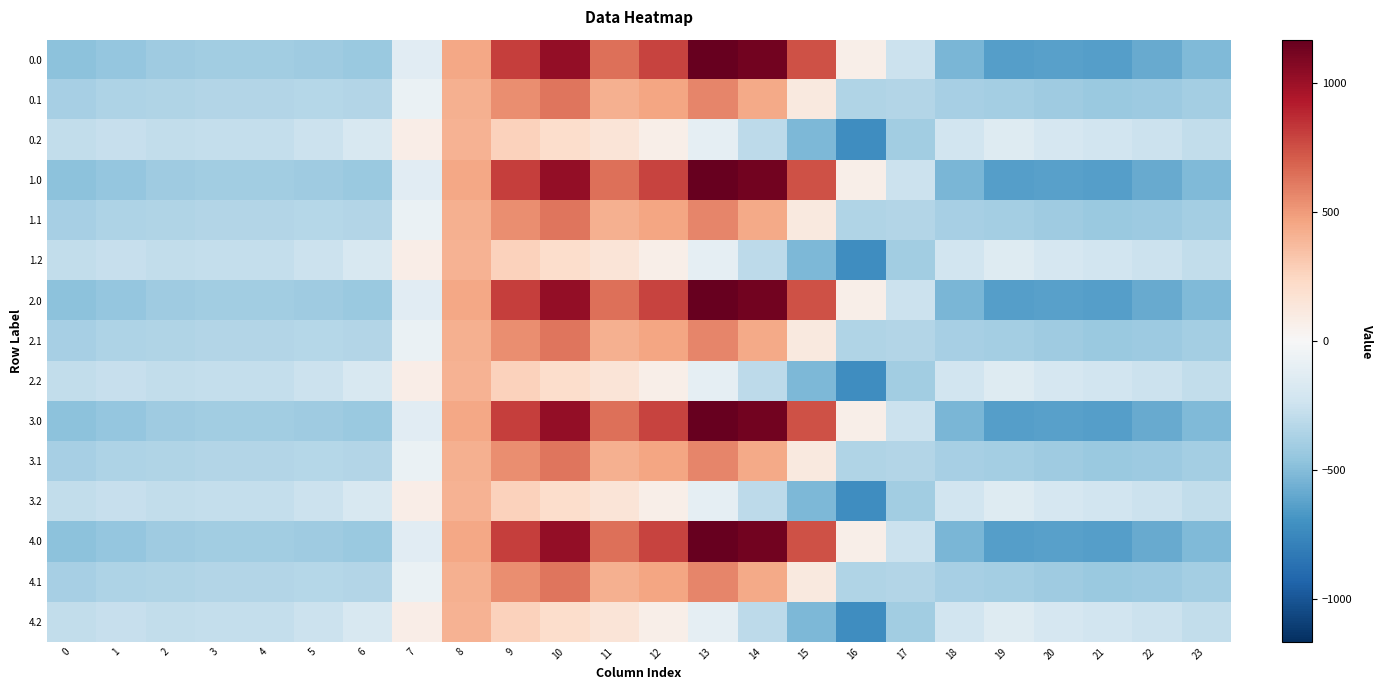

What is the total value across all series at 11?

6027.3